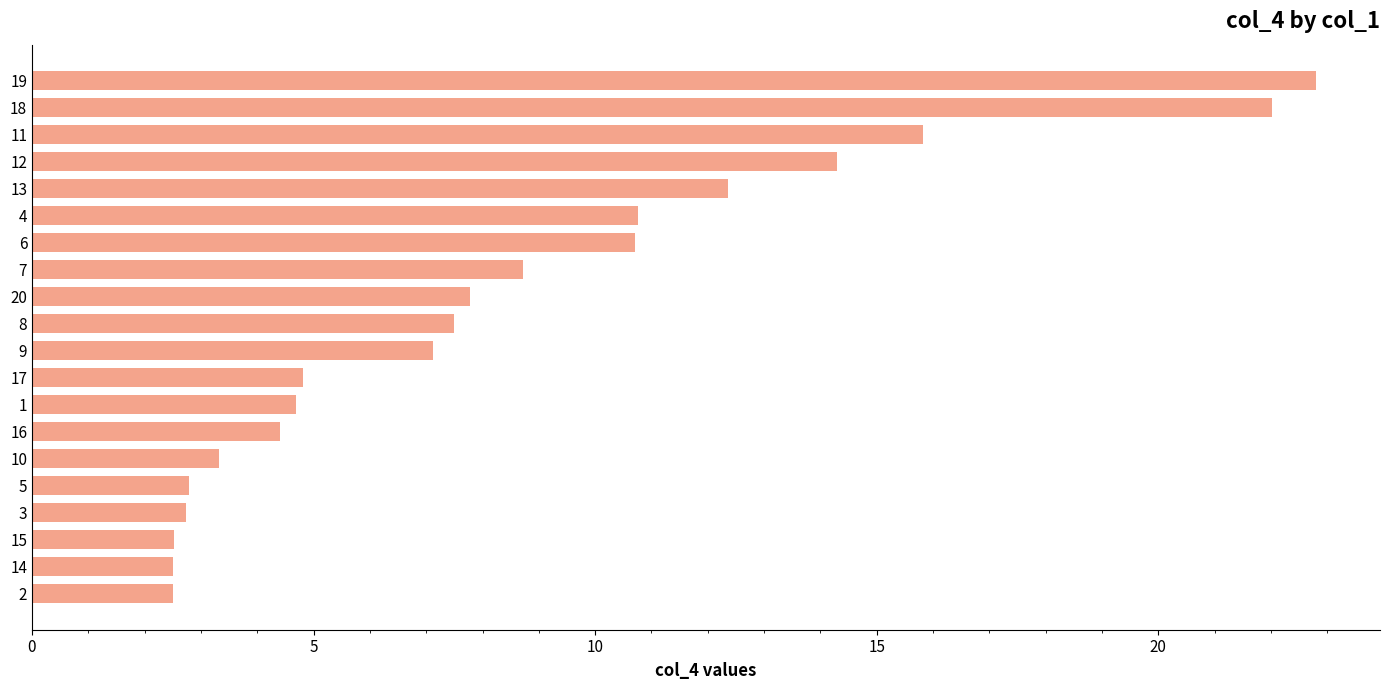

Is it true that the value at 5 is 29.2?

False